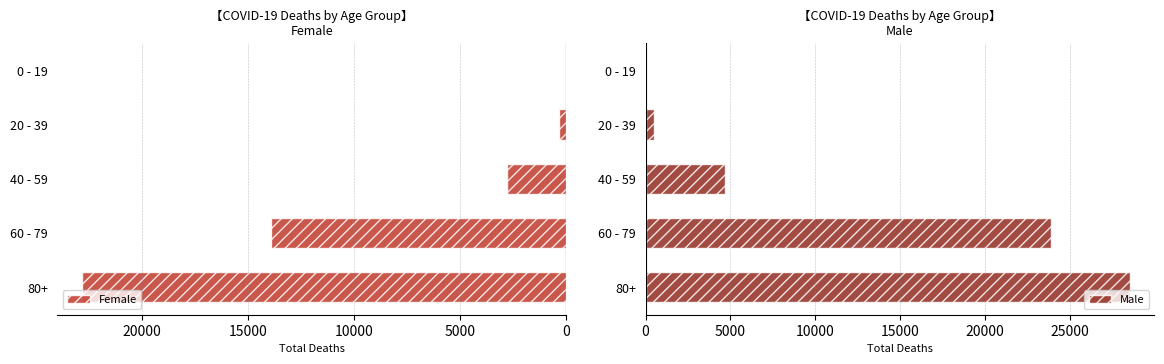

At which label does Female reach its peak?

80+